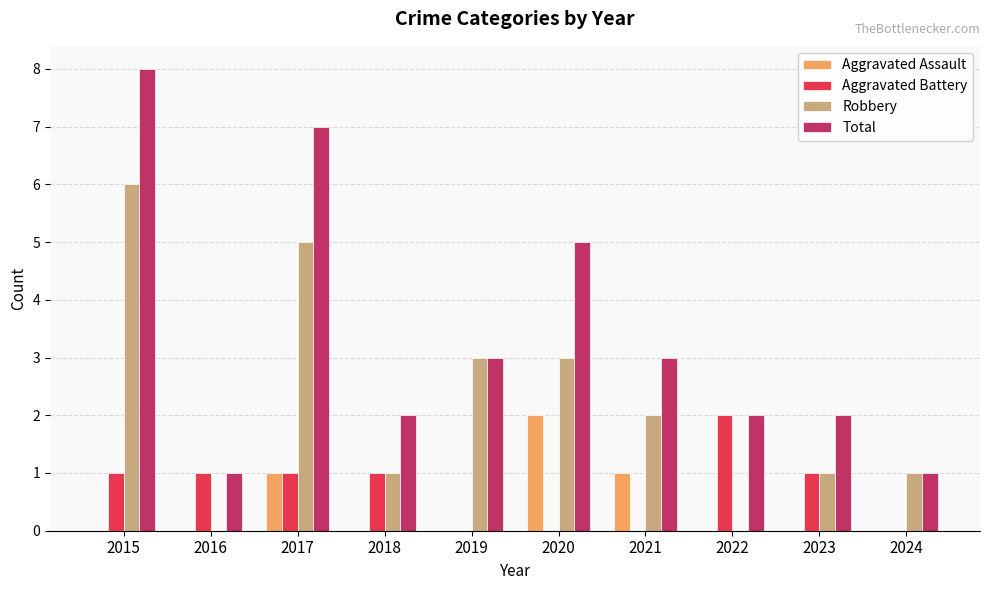

What are all the series names shown in the legend?

Aggravated Assault, Aggravated Battery, Robbery, Total